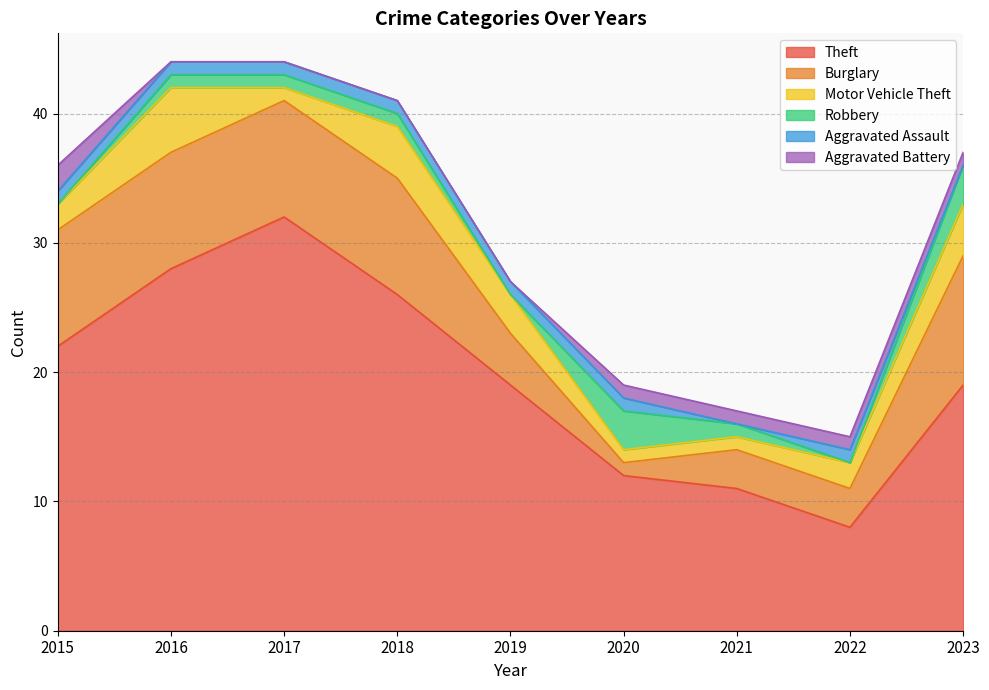

How many lines are shown in the chart?

6